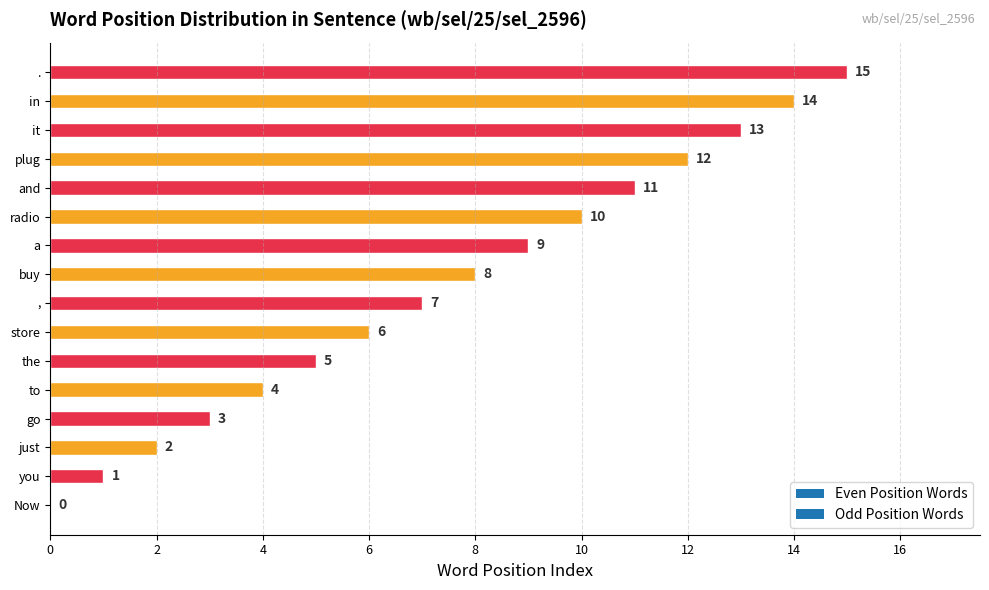

What is the maximum value shown in the chart?

15